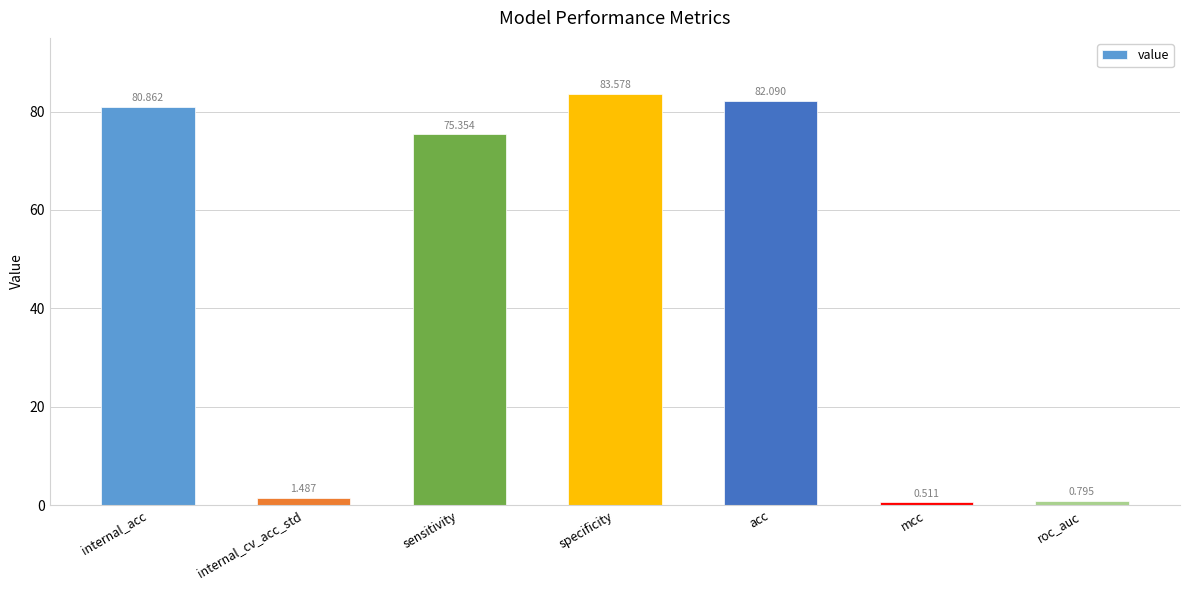

The chart shows a value of 75.4 at sensitivity. True or false?

True